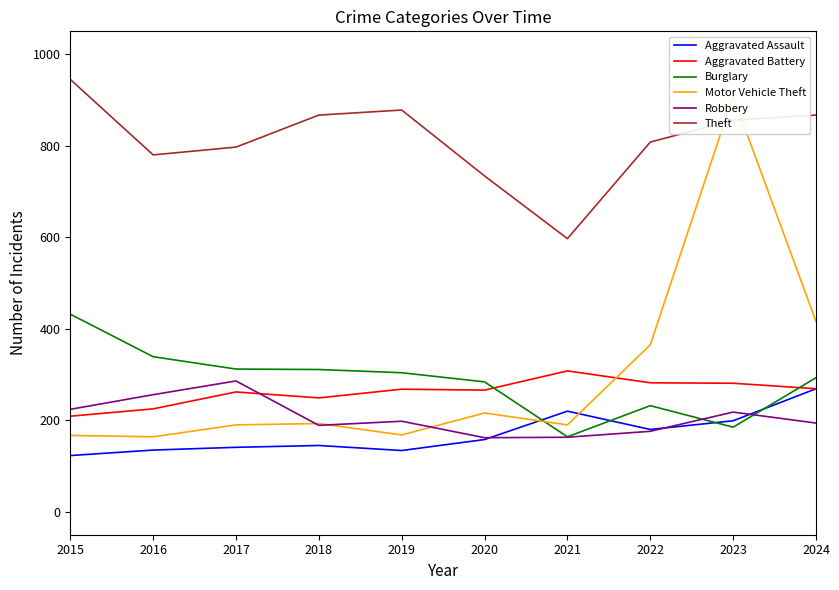

How many values in the Aggravated Assault series exceed 158?

4